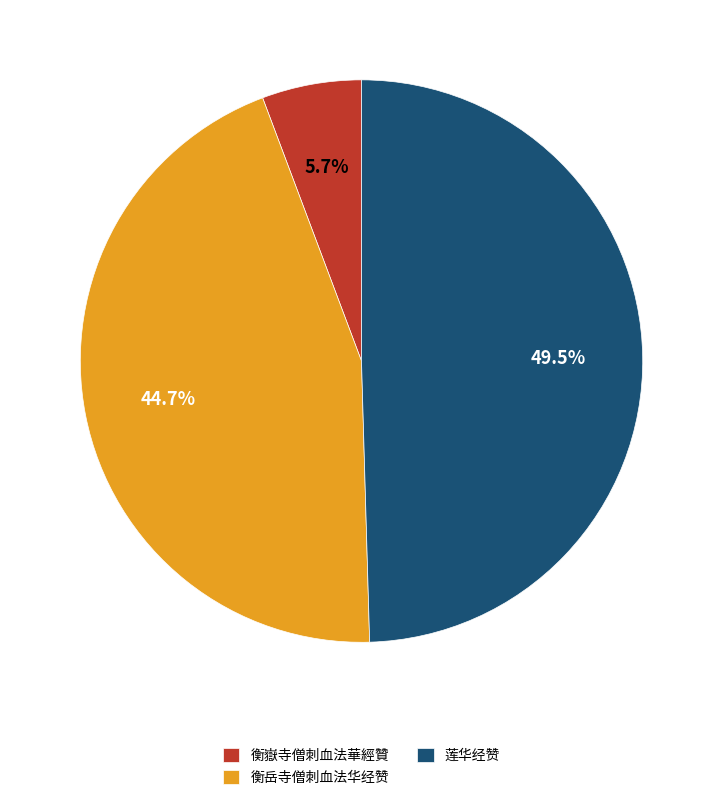

To the nearest percent, what percentage of the pie is 衡嶽寺僧刺血法華經贊?

6%